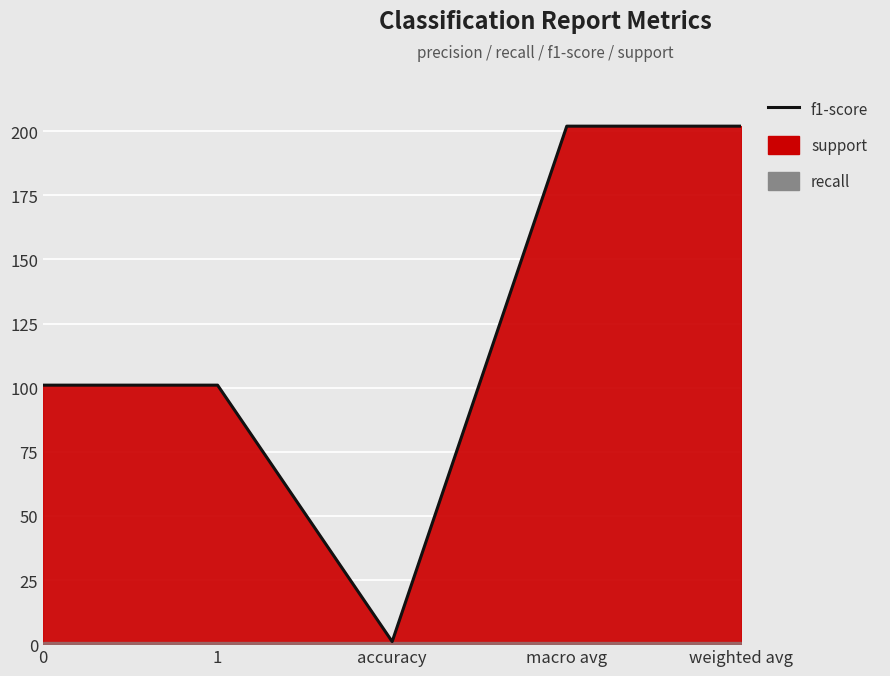

What is the change in value from accuracy to macro avg?

+201